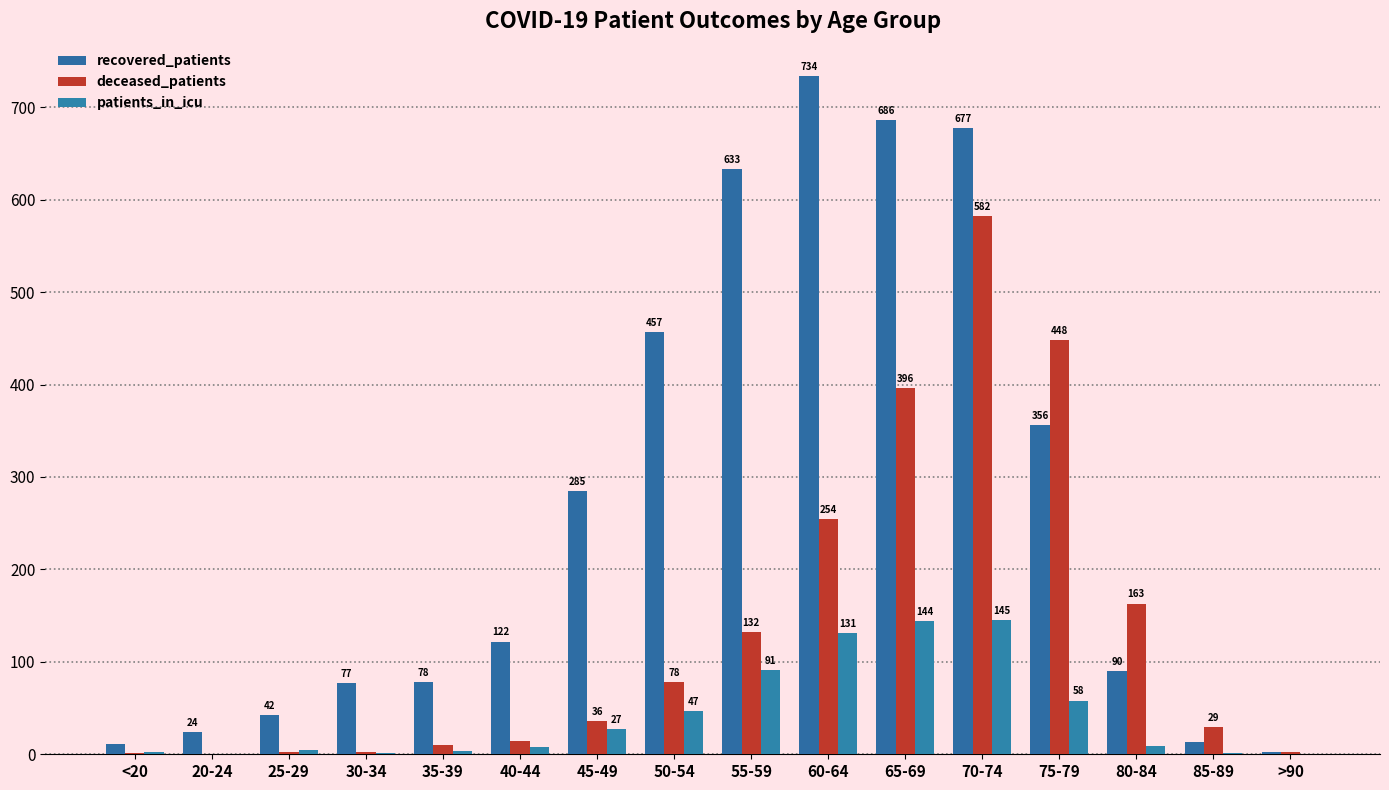

What is the minimum value for recovered_patients?

2